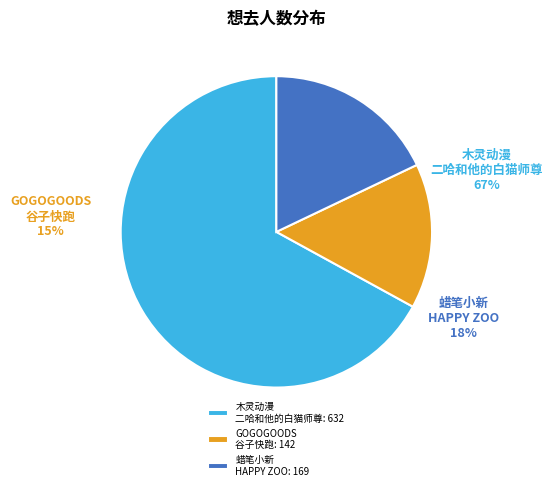

Which category has the biggest portion of the pie?

杭州·木灵动漫 二哈和他的白猫师尊主题餐厅